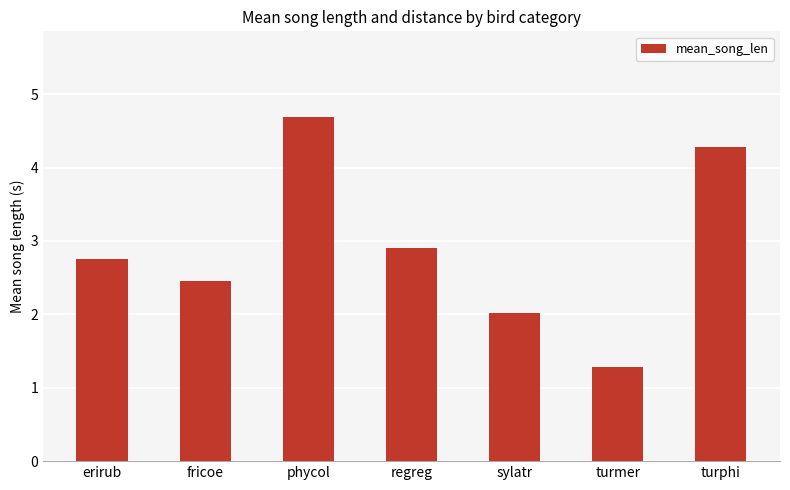

What is the change in value from erirub to turphi?

+1.5